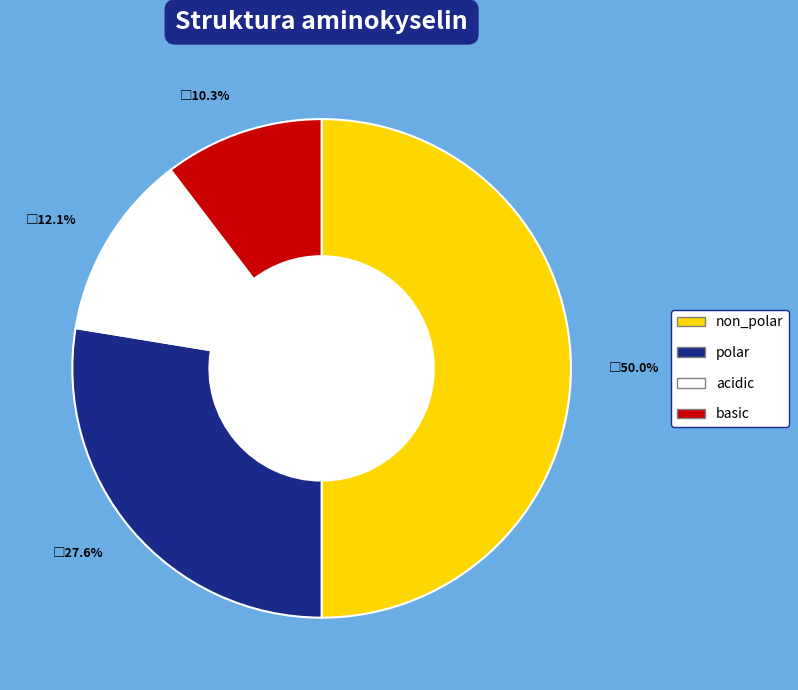

What is the ratio of the value at non_polar to the value at acidic?

4.1